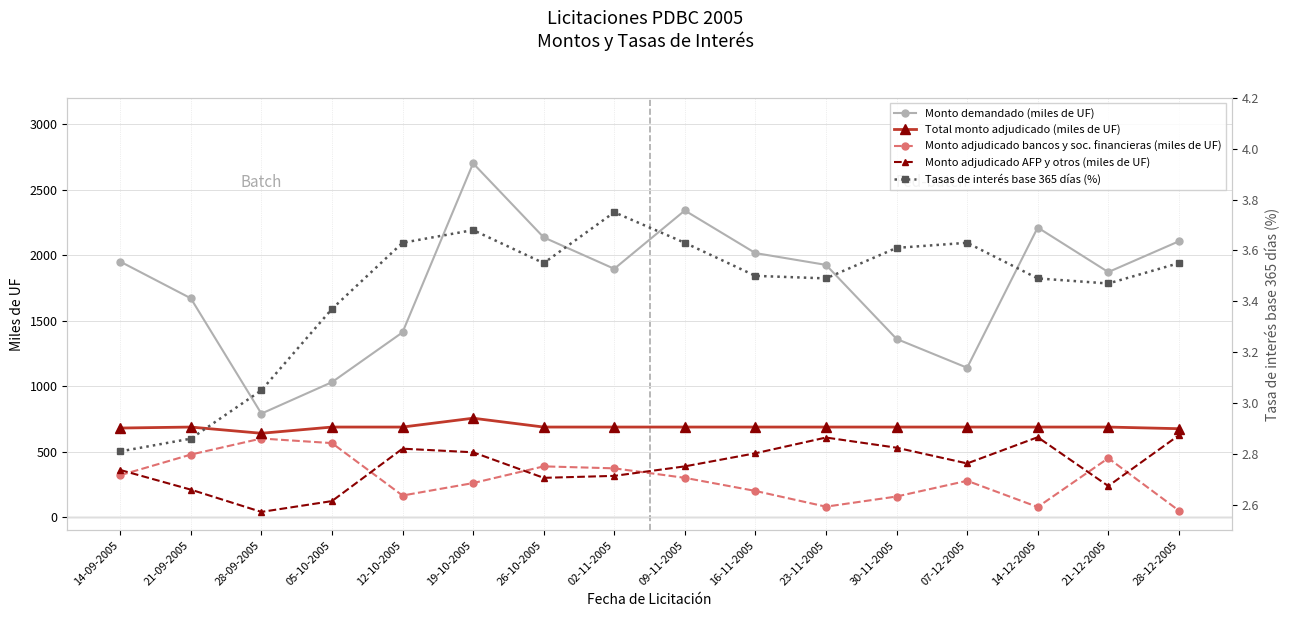

What is the sum of the Monto demandado (miles de UF) values at 21-12-2005 and 16-11-2005?

3885.0